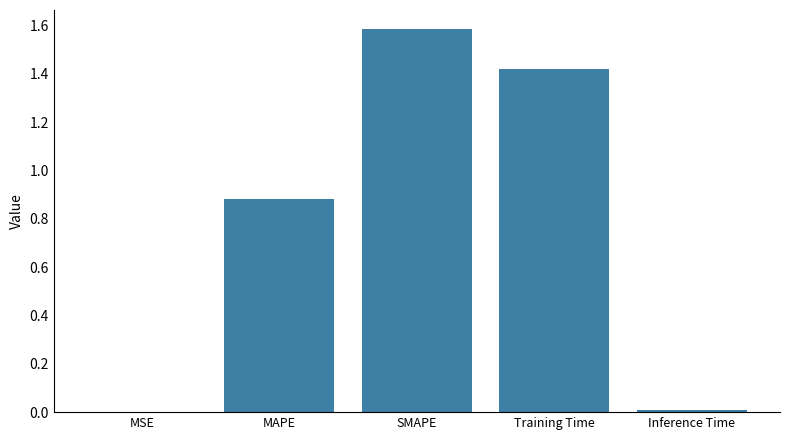

What is the difference between the values at Training Time and MAPE?

0.5